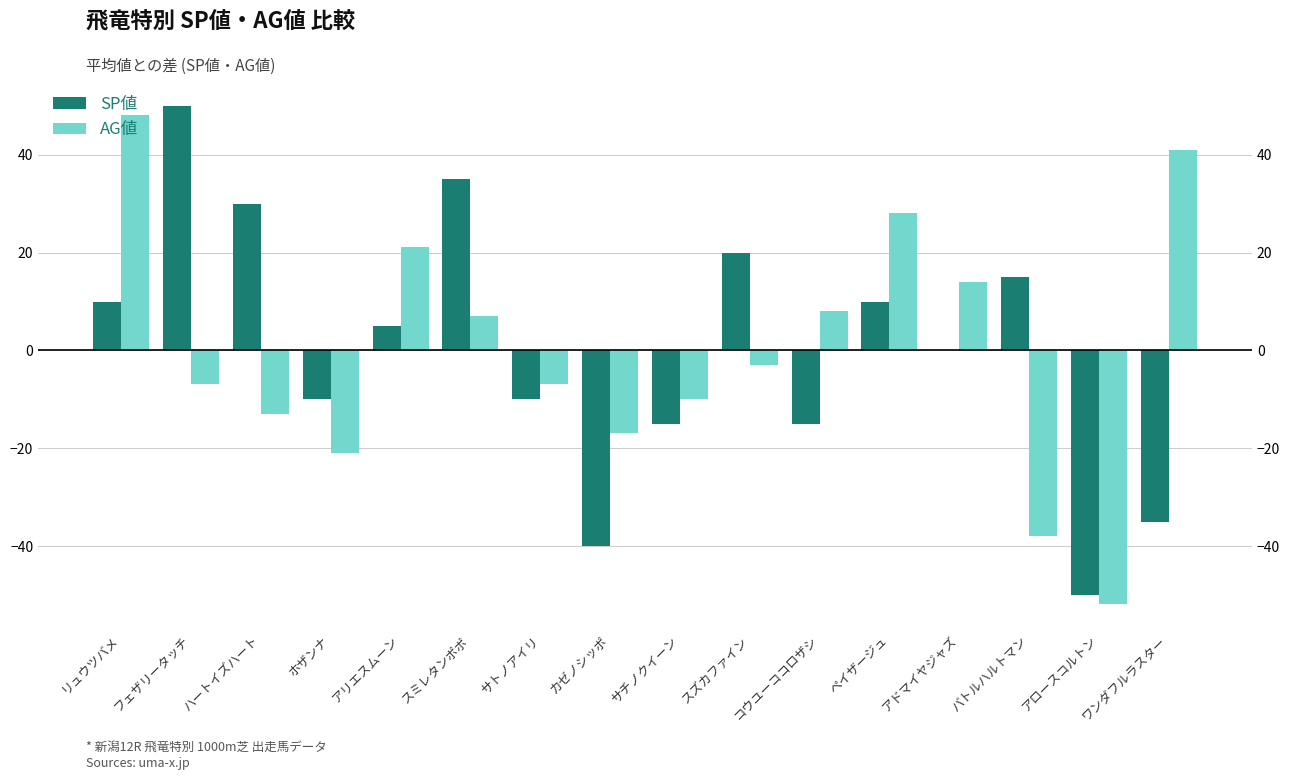

How many bars are there in total?

32